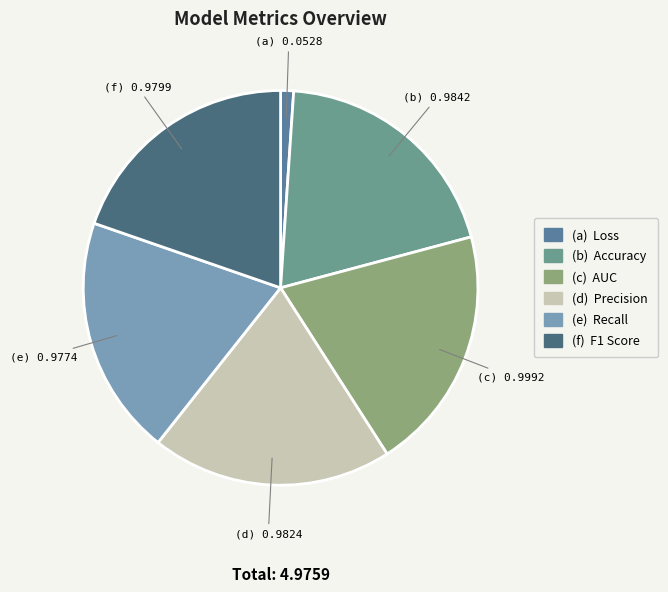

Rank the categories by value from highest to lowest.

AUC, Accuracy, Precision, F1 Score, Recall, Loss